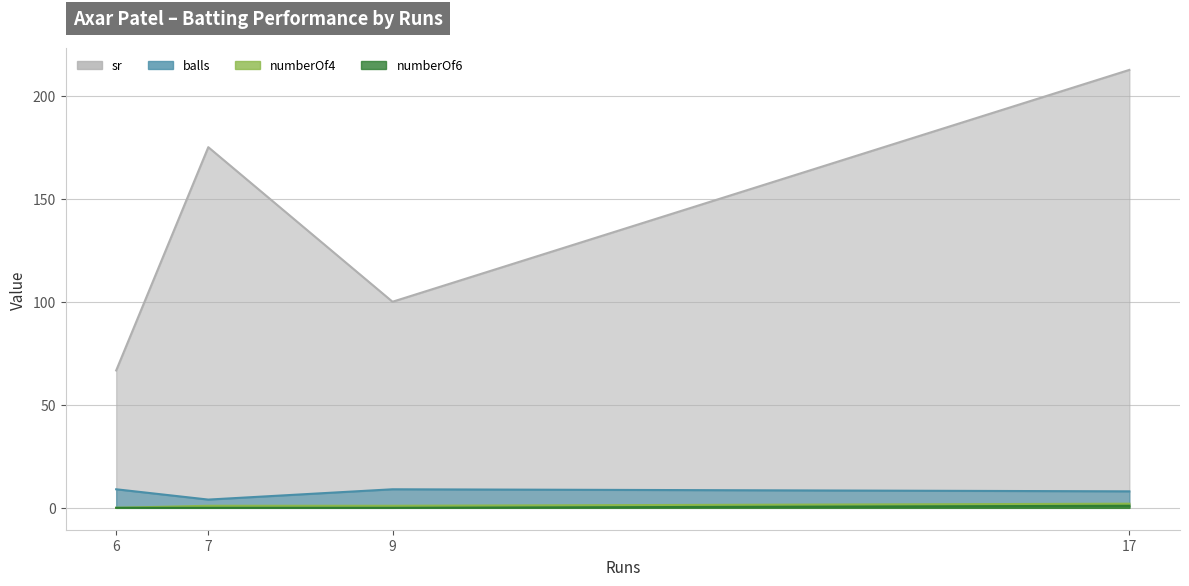

At which label does sr first exceed 175?

17